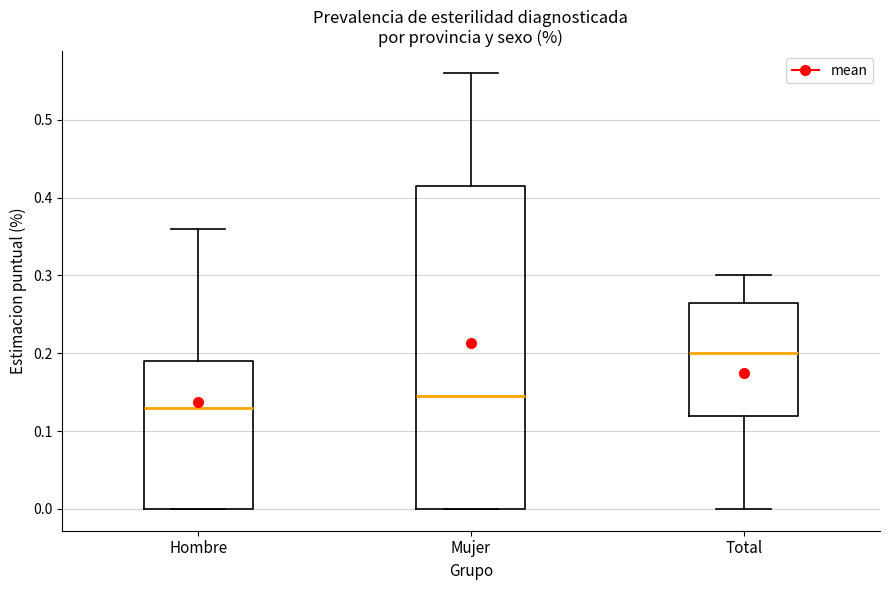

Where does the median line of the box for Mujer sit on the y-axis? The values are not printed on the chart, so give them approximately, as read against the axis.

0.15